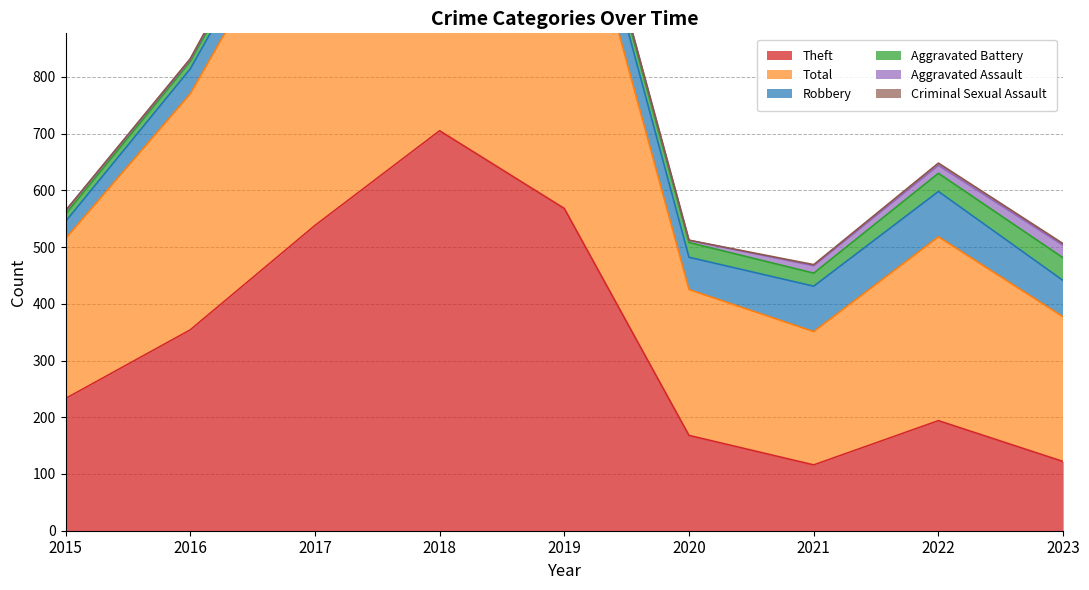

What is the average value of the Aggravated Assault series?

10